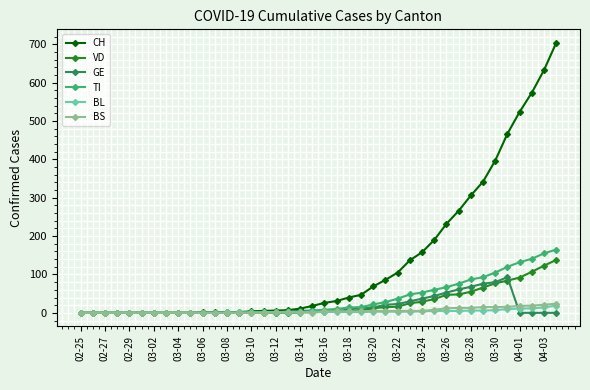

Which series has the largest total across all categories?

CH